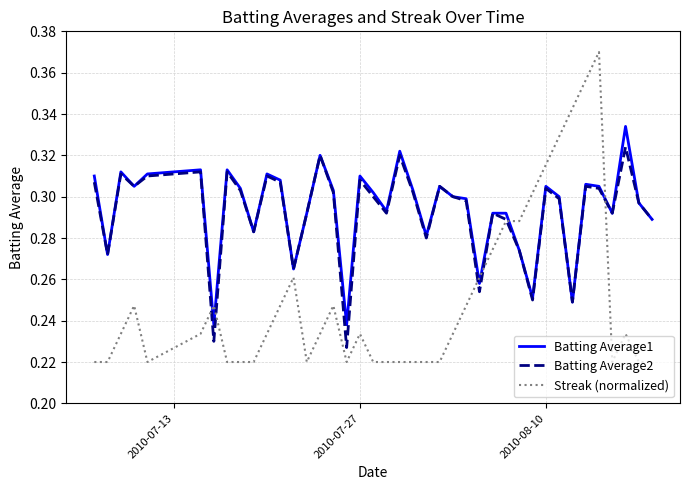

List the series in order of their peak value, highest first.

Streak (normalized), Batting Average1, Batting Average2